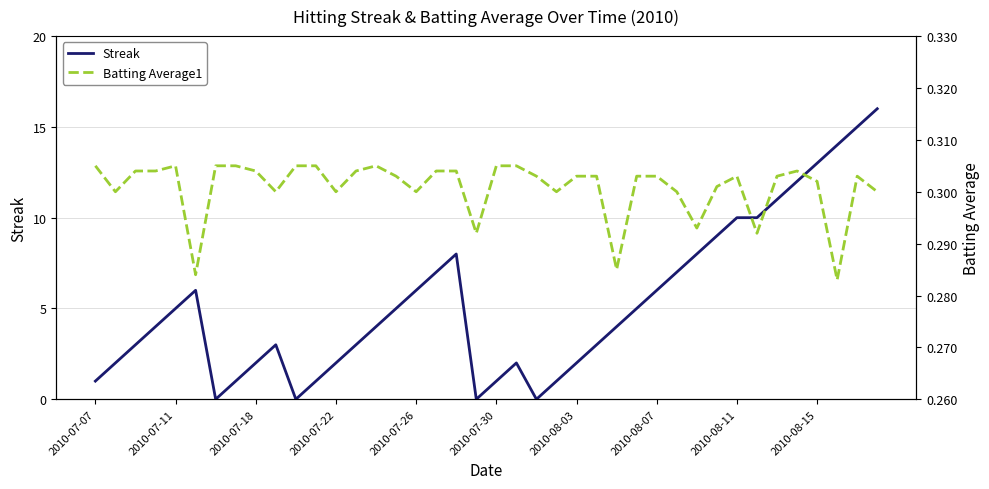

What value does the Streak series have at 2010-07-26?

6